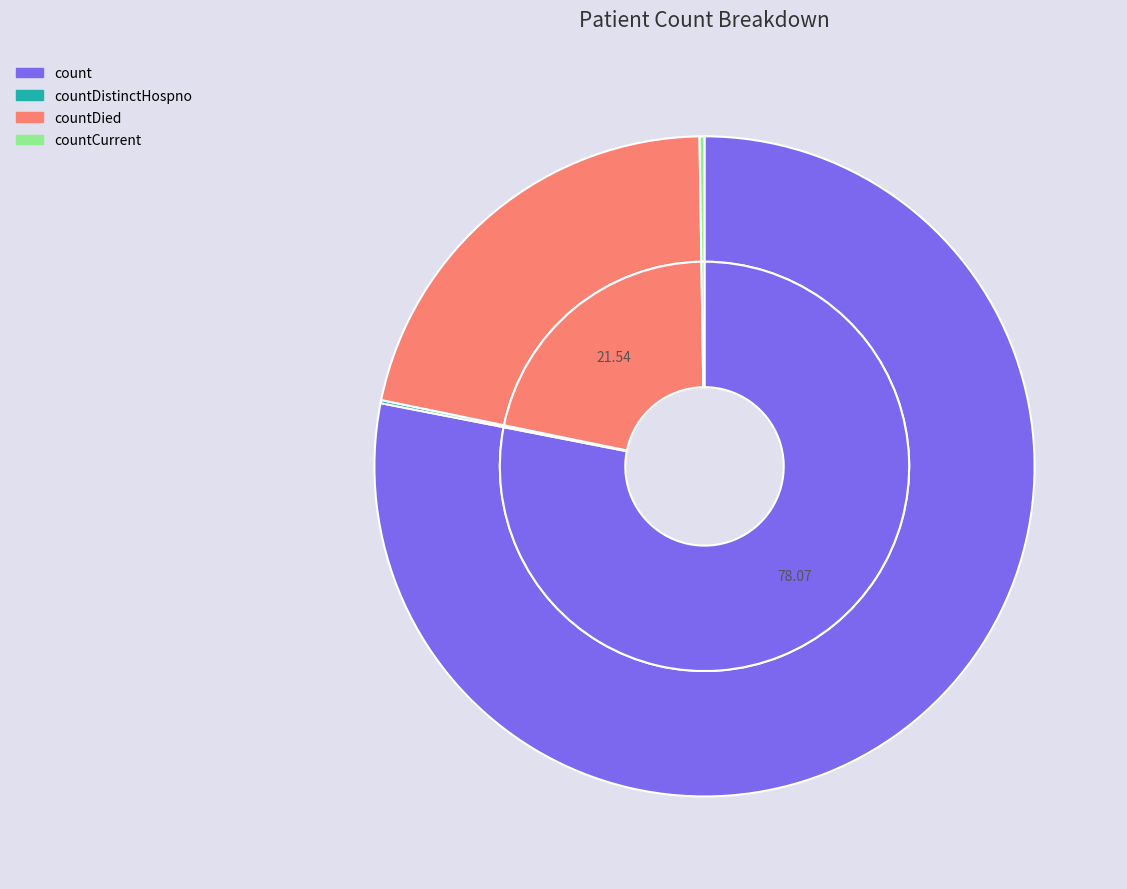

What is the total percentage of countDied and countCurrent?

21.8%